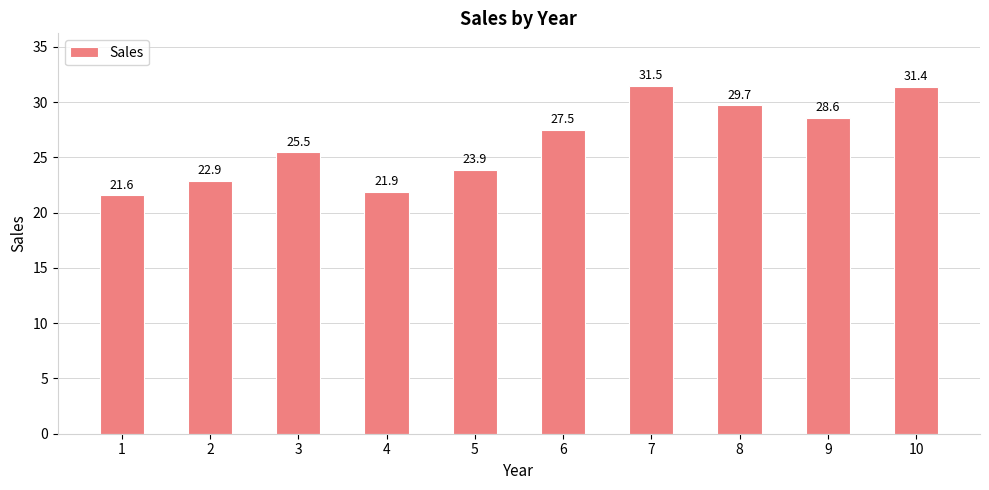

Reading right to left, extract all data points from this chart.

10=31.4	9=28.6	8=29.7	7=31.5	6=27.5	5=23.9	4=21.9	3=25.5	2=22.9	1=21.6